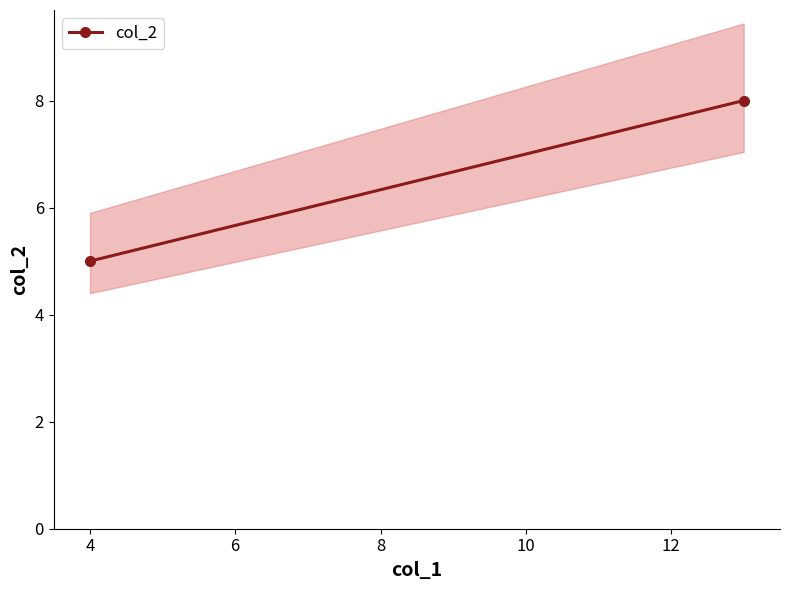

Reading left to right, what are all the values shown in this chart?

5	8